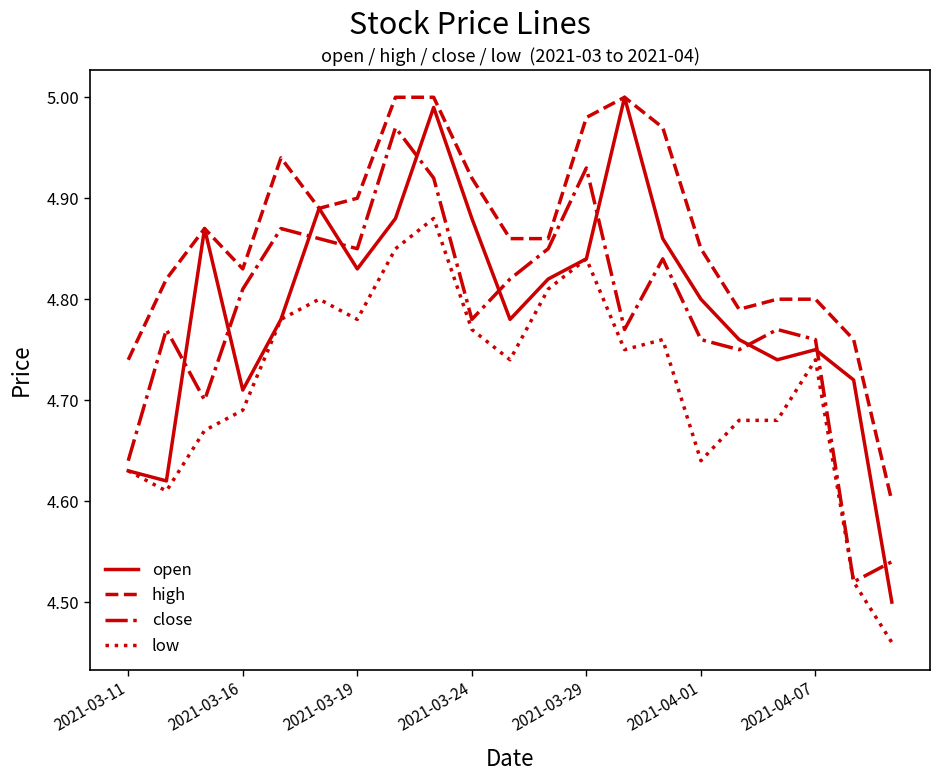

Which series ends up on top after the final intersection of close and open?

close